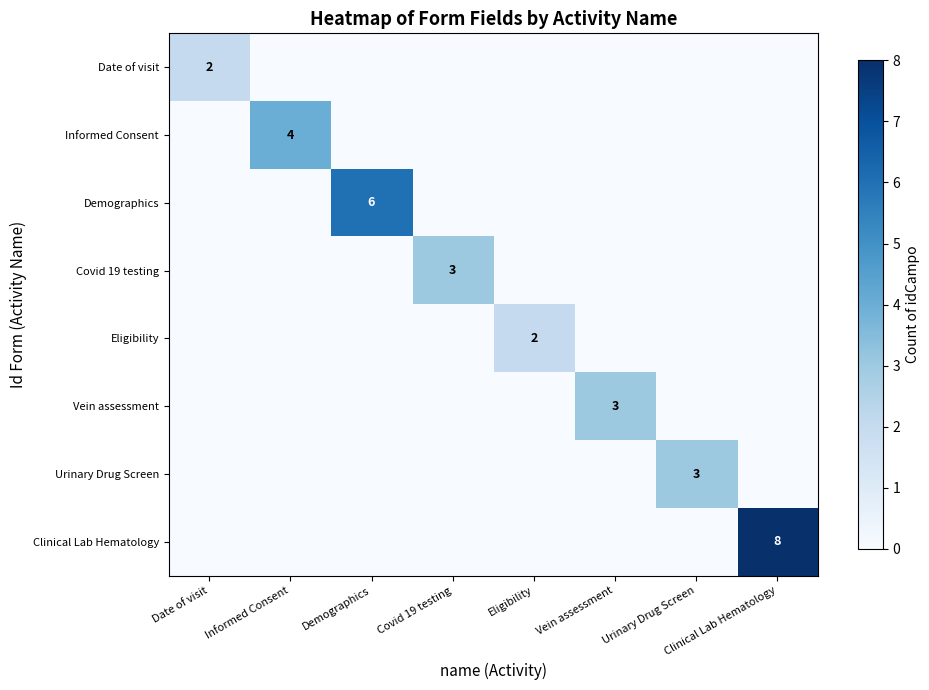

Is it true that Clinical Lab Hematology equals 2 at Clinical Lab Hematology?

False